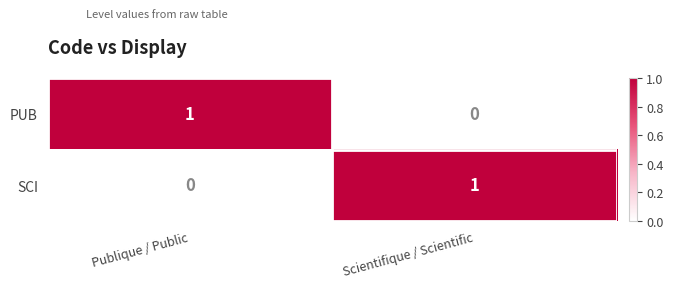

At how many categories does at least one series exceed 0?

2